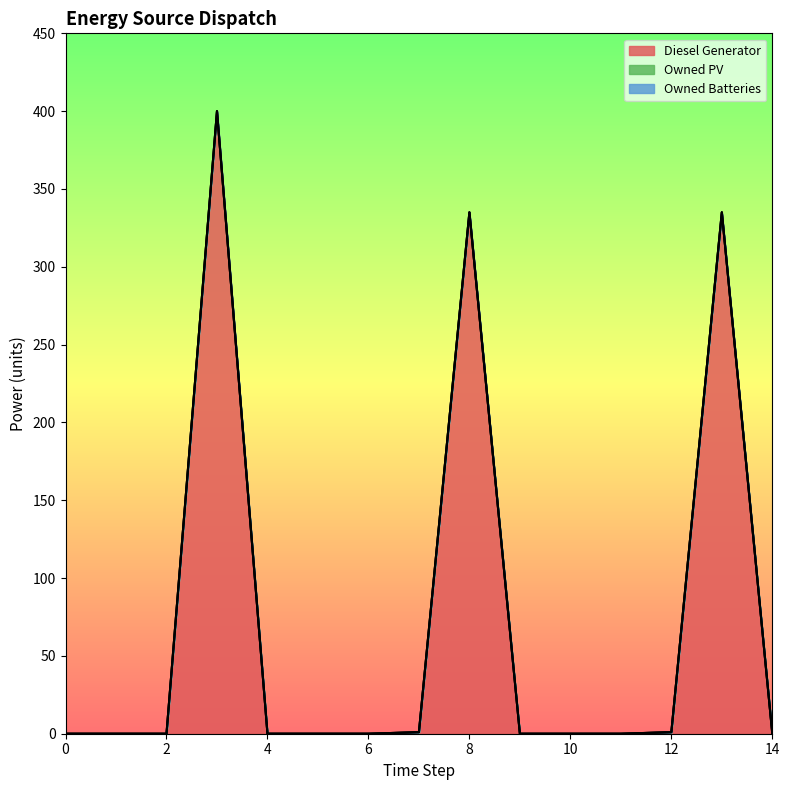

Is it true that Diesel Generator equals 335 at 8?

True